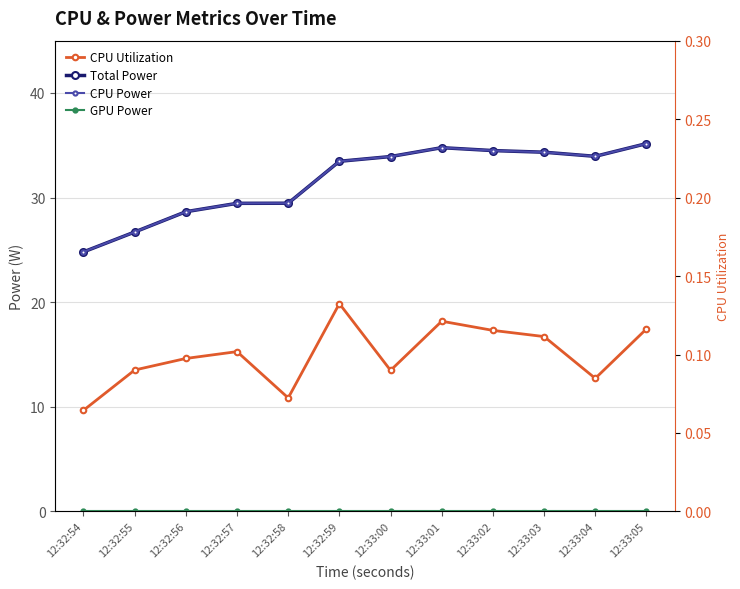

Rank the series at 12:32:57 from lowest to highest value.

GPU Power, CPU Utilization, Total Power, CPU Power